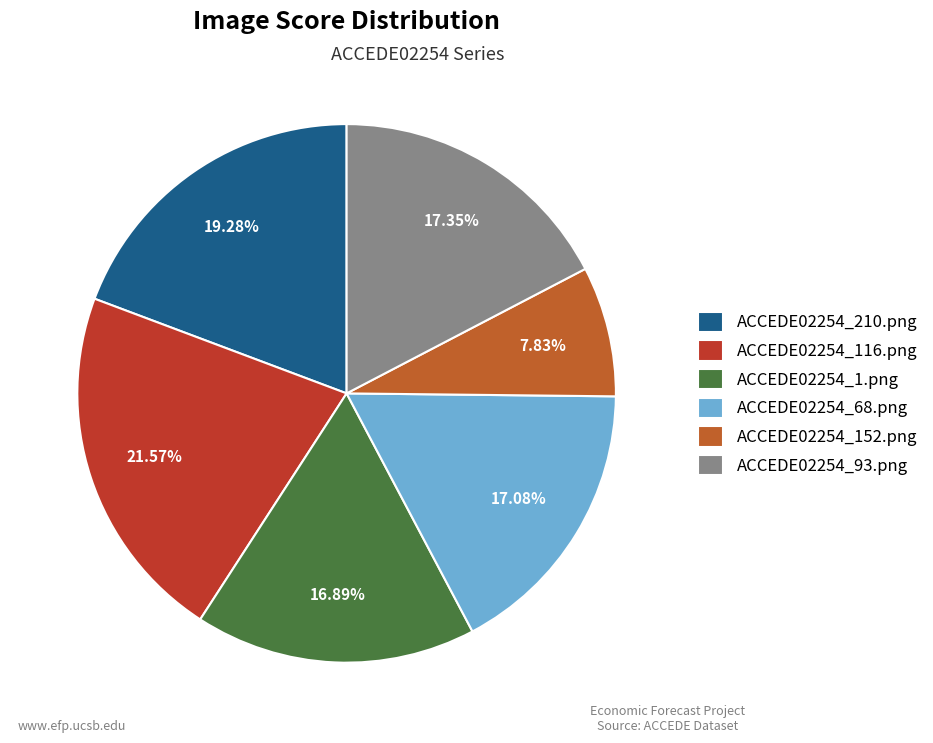

What percentage is the ACCEDE02254_116.png slice, to the nearest percent?

22%